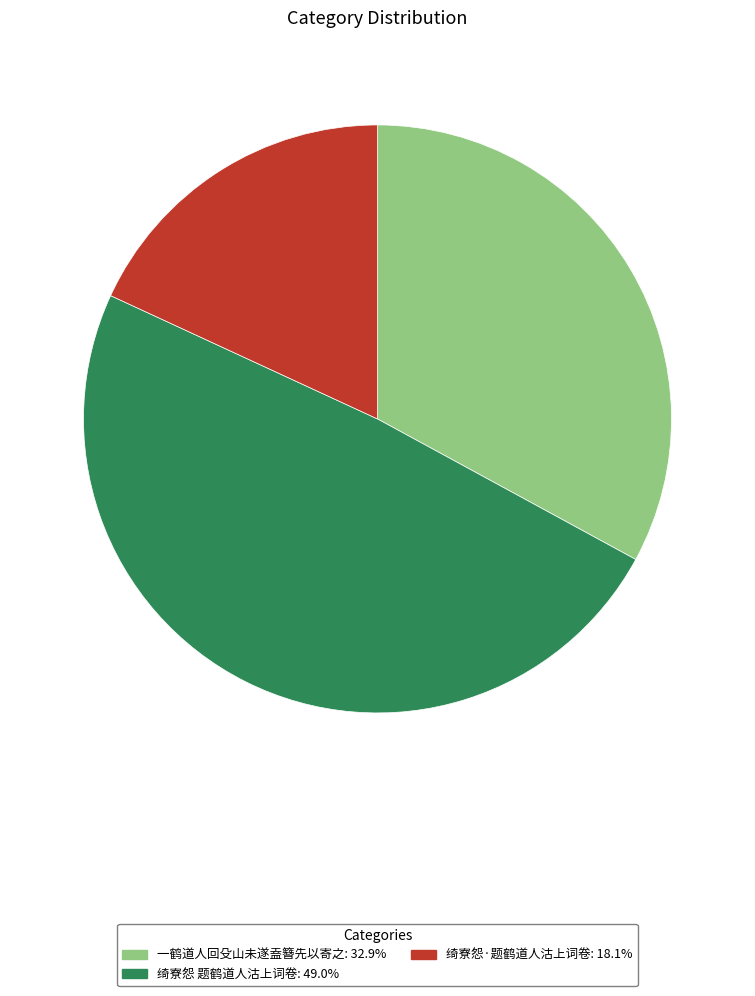

How many segments does this pie chart have?

3